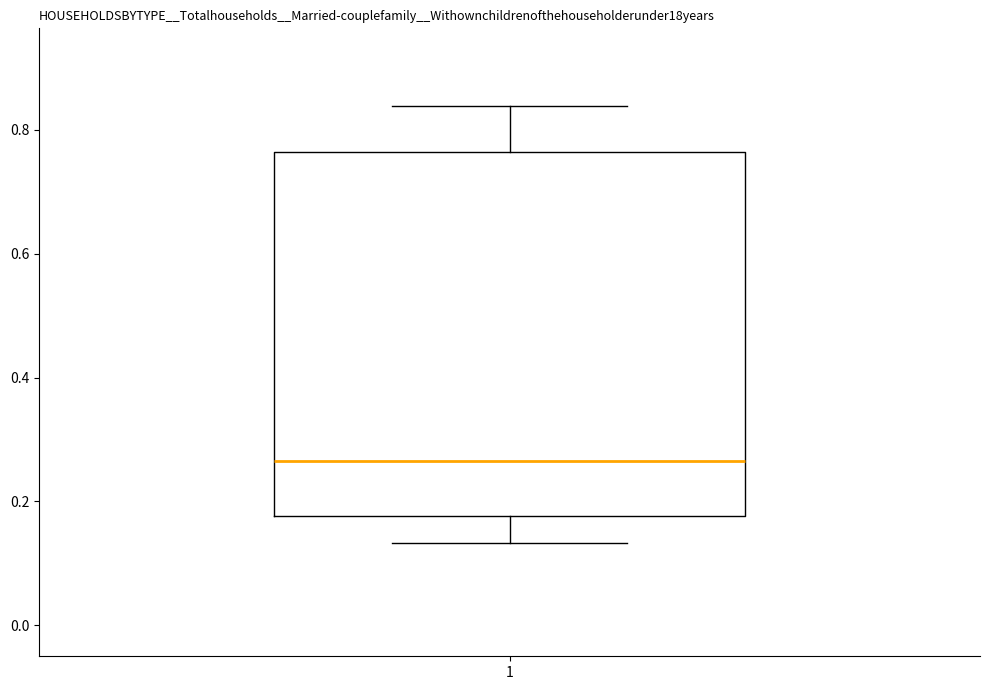

Where is the upper edge of the box at x = 1 on the y-axis? The values are not printed on the chart, so give them approximately, as read against the axis.

0.76